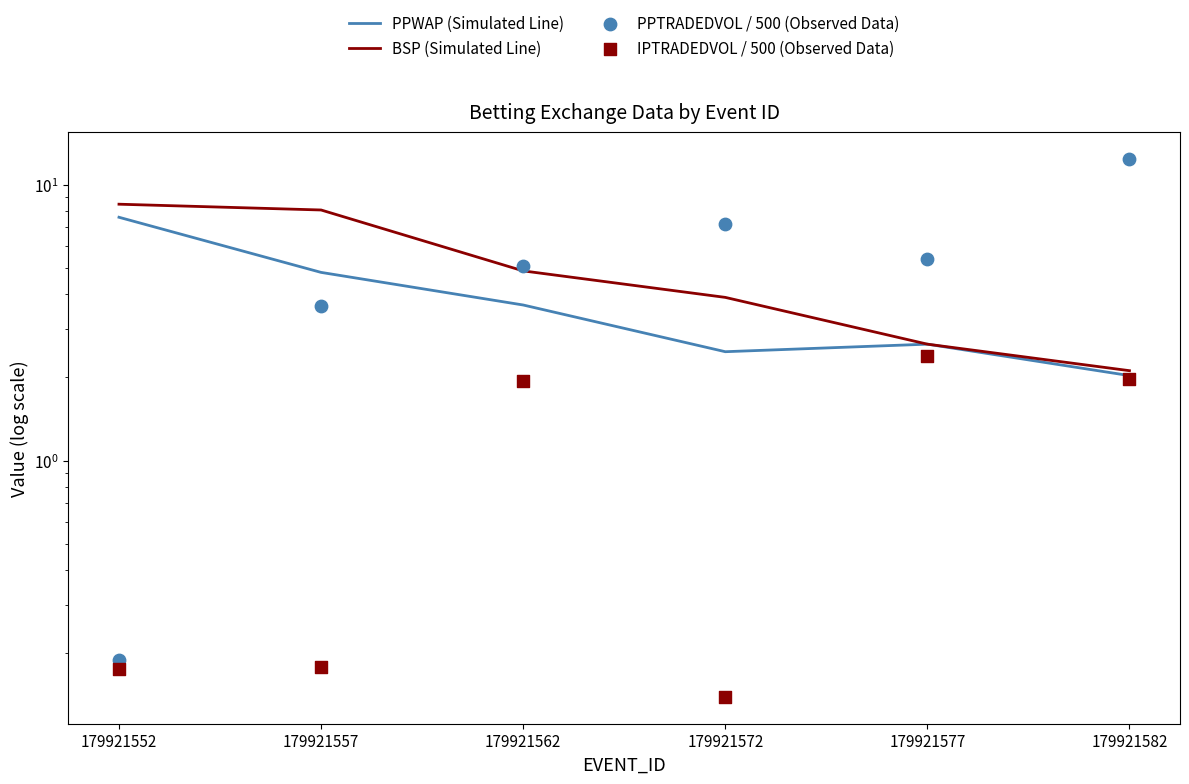

Which series reaches the minimum Y coordinate?

IPTRADEDVOL / 500 (Observed Data)